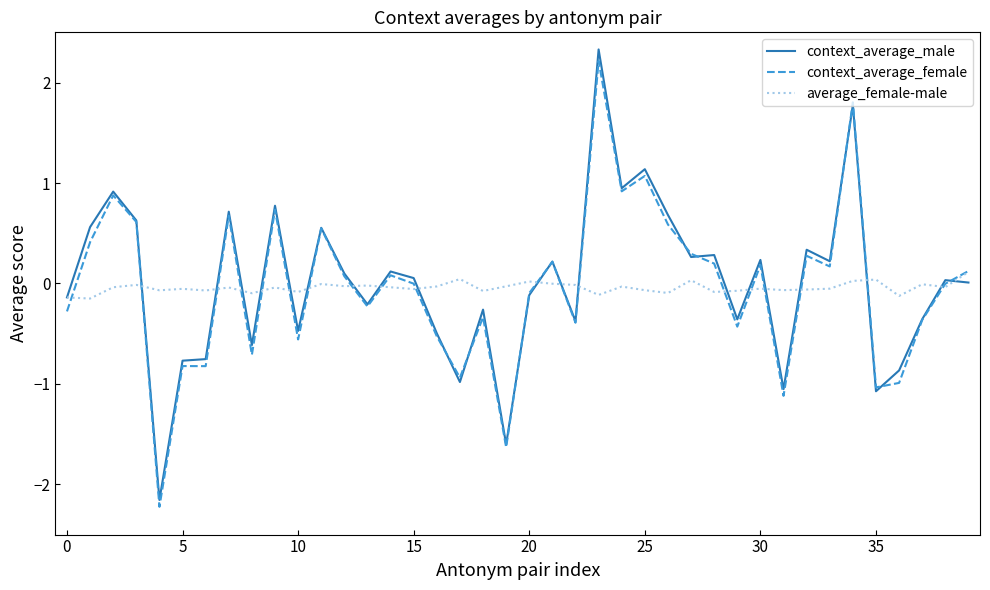

Which series has the widest spread of values?

context_average_male